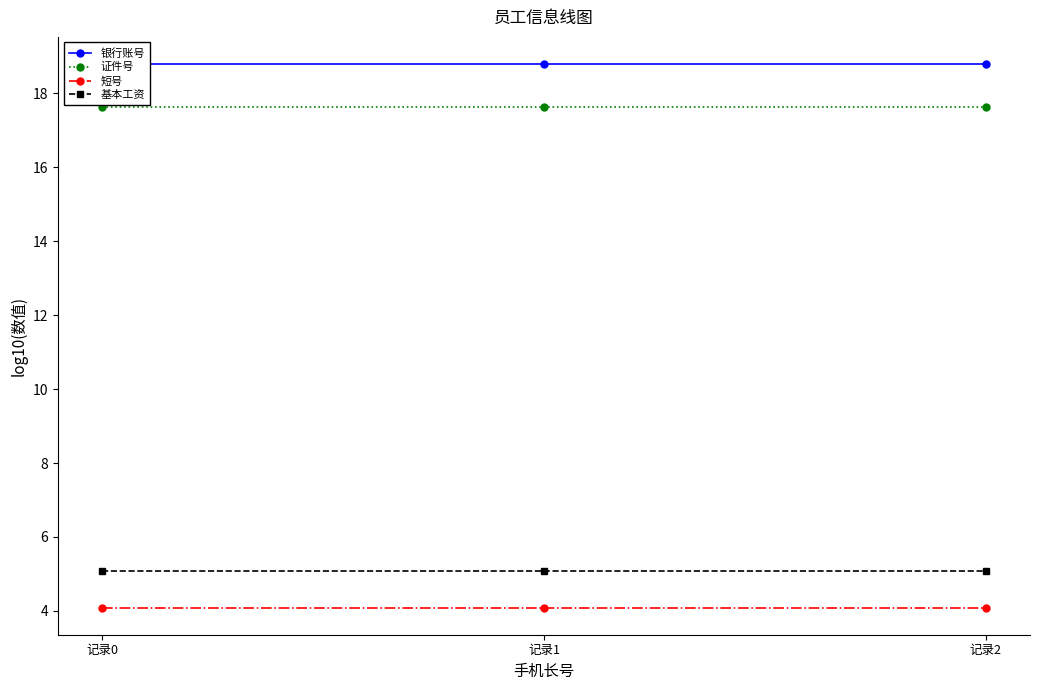

Rank the series at 记录1 from lowest to highest value.

短号, 基本工资, 证件号, 银行账号